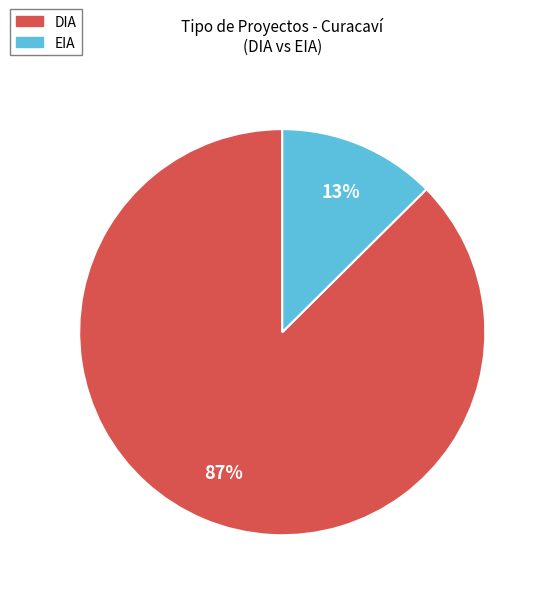

Which slice is the largest?

DIA